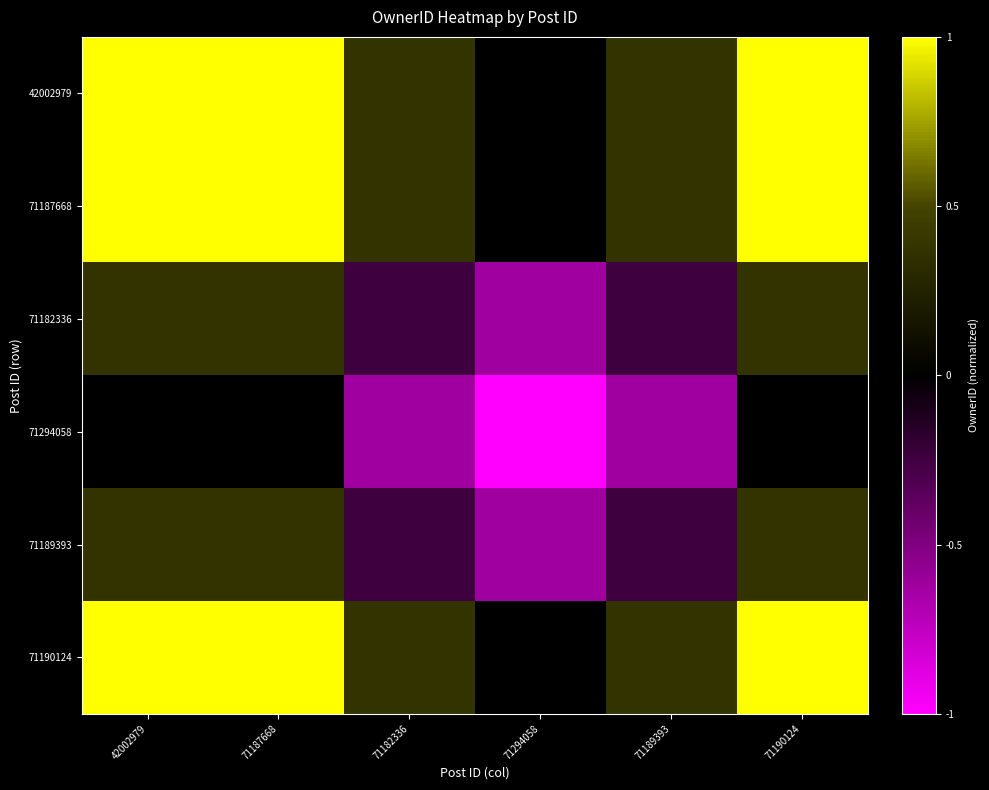

Count the number of categories in the chart.

6